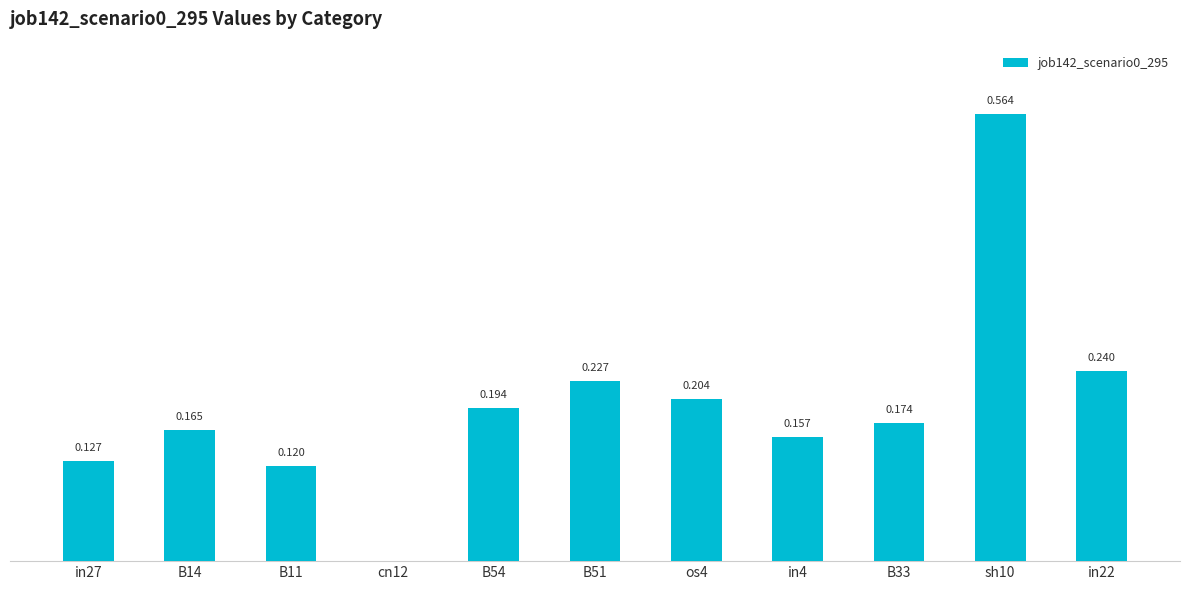

Where is the data nearest to the value 0?

cn12